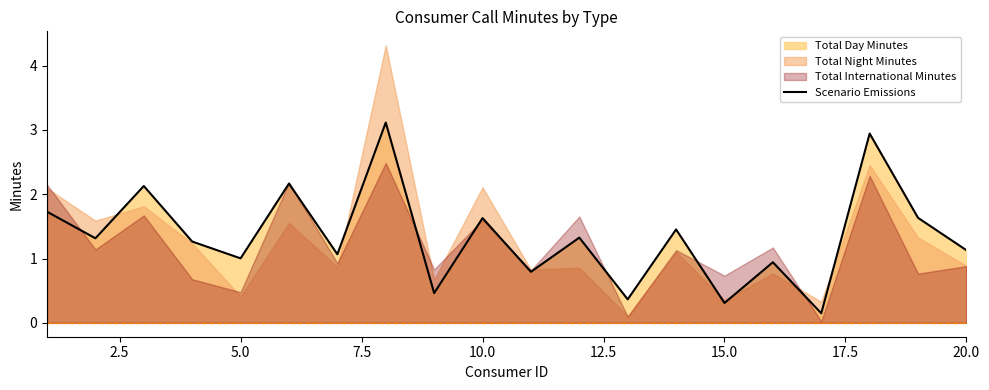

How many lines are shown in the chart?

1